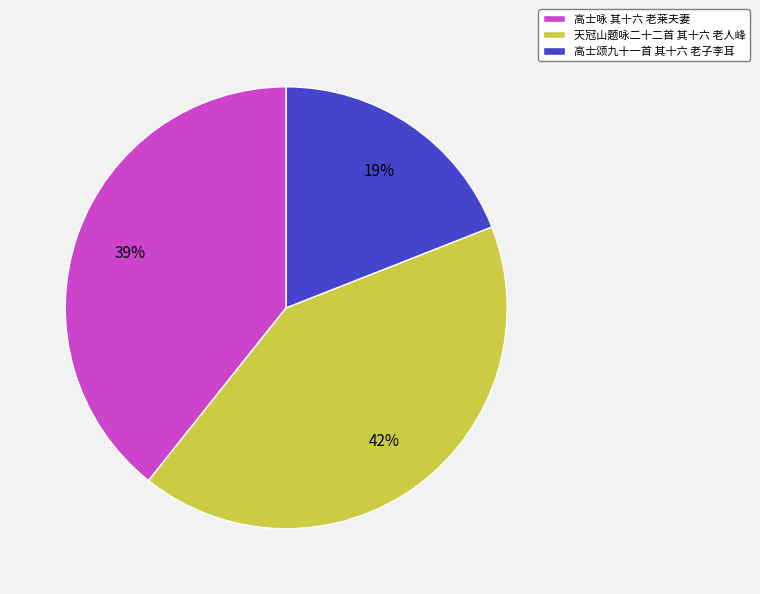

Is 高士咏 其十六 老莱夫妻 the majority of the pie?

No